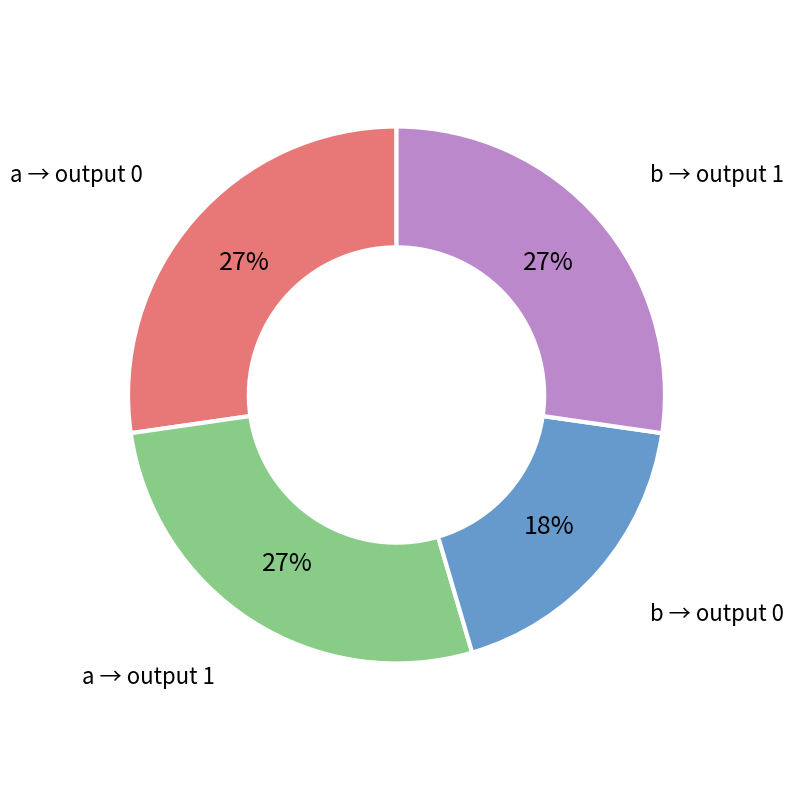

What percentage is the b → output 1 slice, to the nearest percent?

27%